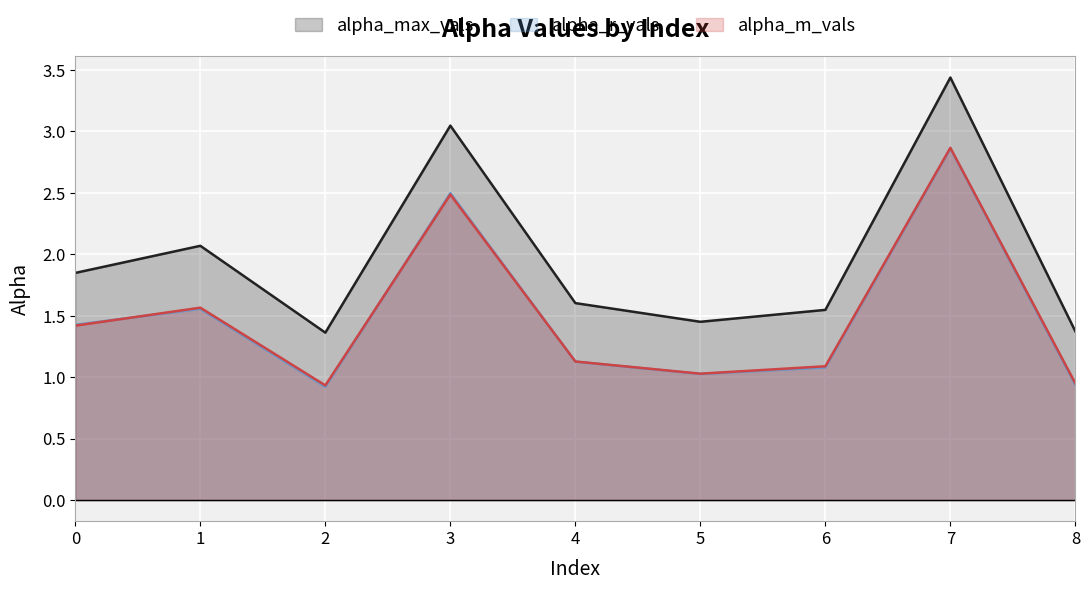

What is the highest value of the alpha_m_vals series?

2.9